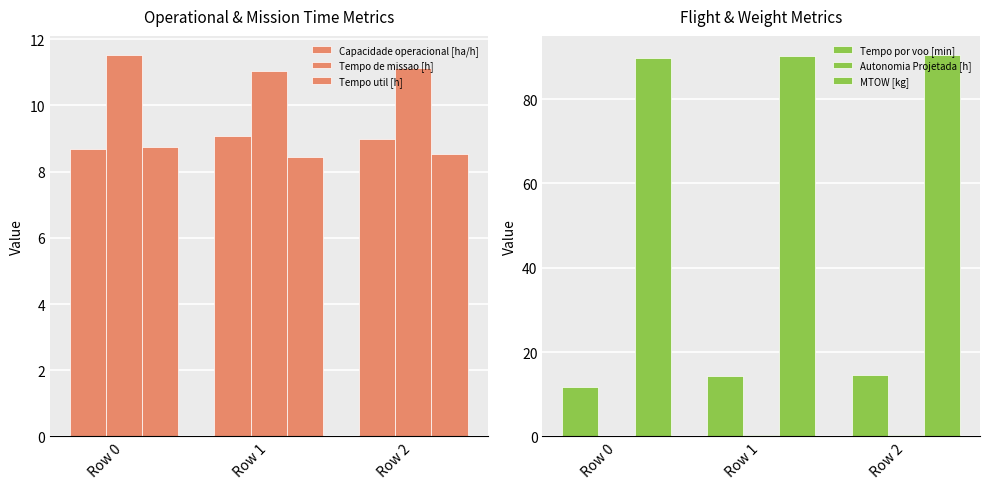

Count the number of categories in the chart.

3